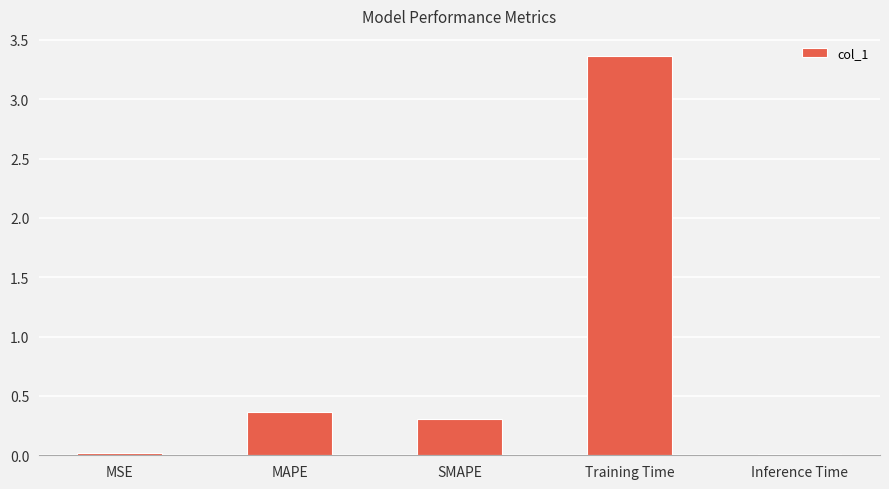

What is the ratio of the value at SMAPE to the value at Training Time?

0.1